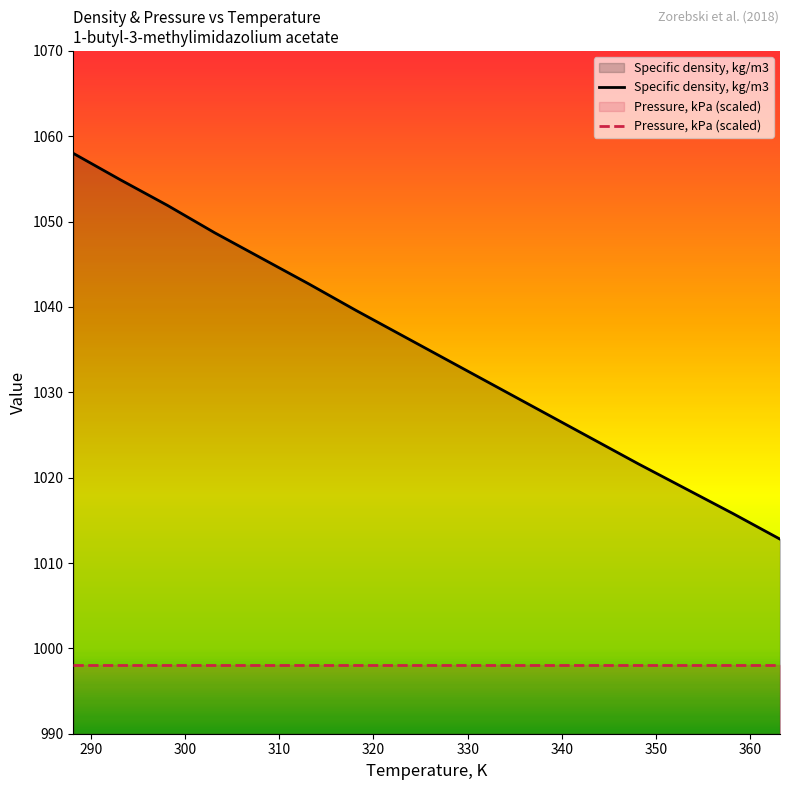

Which series has the widest spread of values?

Specific density, kg/m3